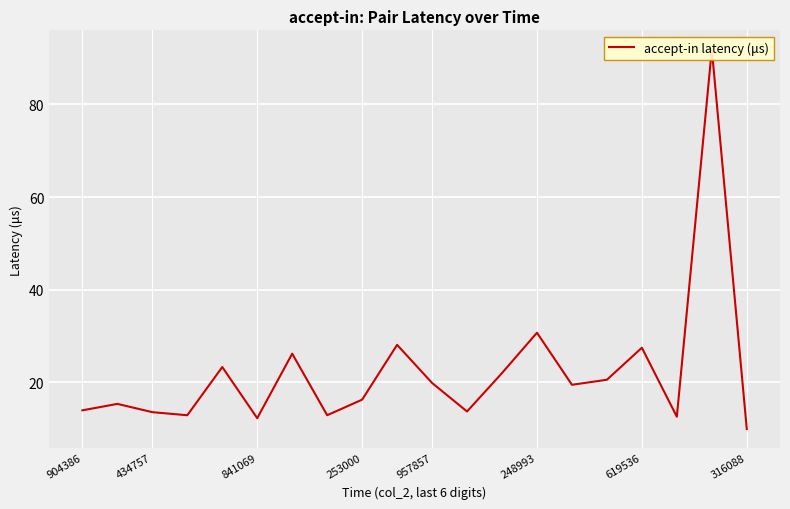

What is the difference between the maximum and minimum values?

81.9